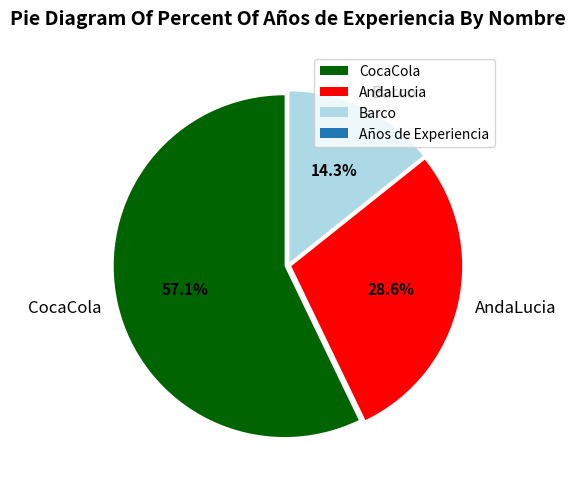

To the nearest percent, what is the combined percentage of AndaLucia and Barco?

43%